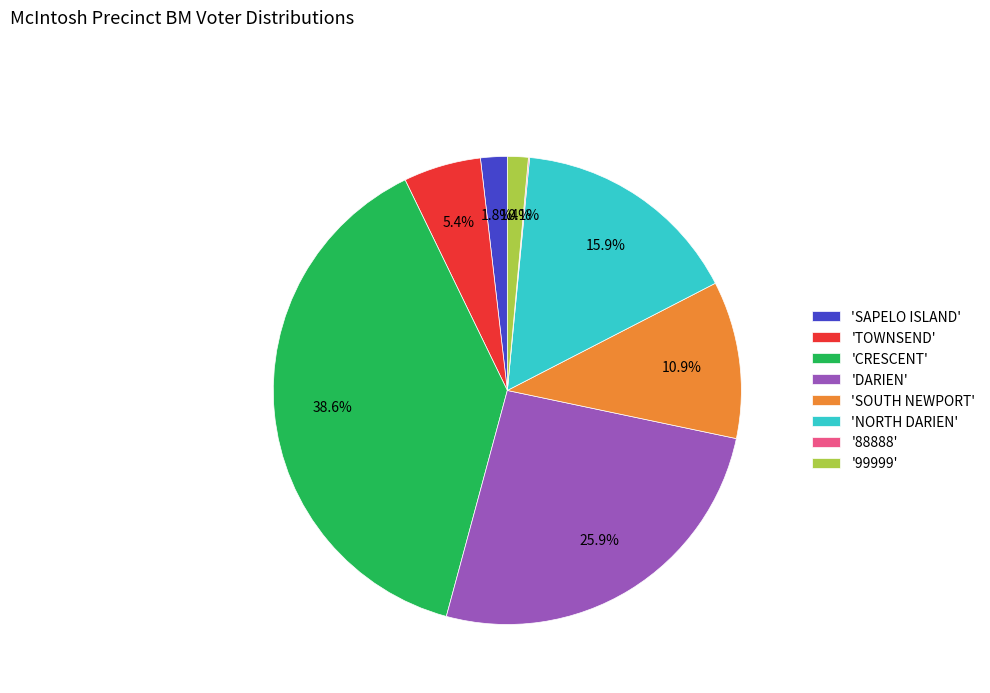

How much of the chart is everything except 'SAPELO ISLAND'?

98.2%